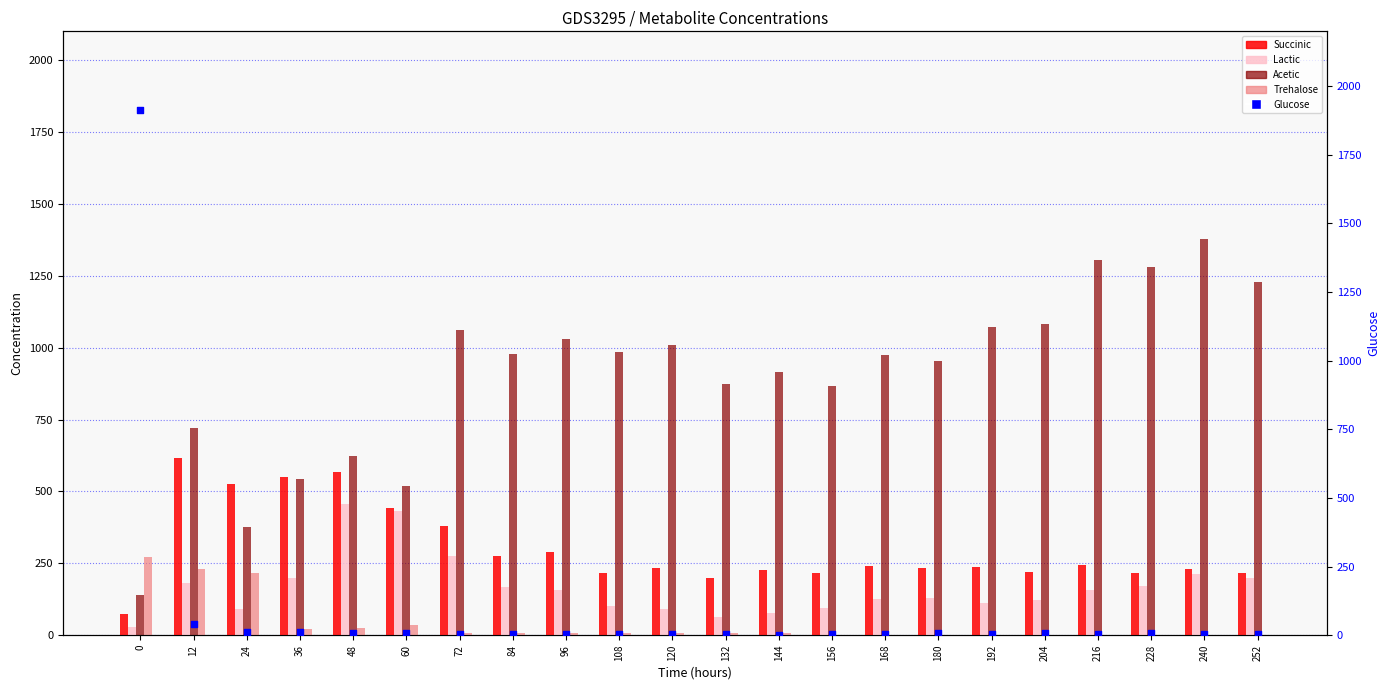

What are all the series names shown in the legend?

Succinic, Lactic, Acetic, Trehalose, Glucose